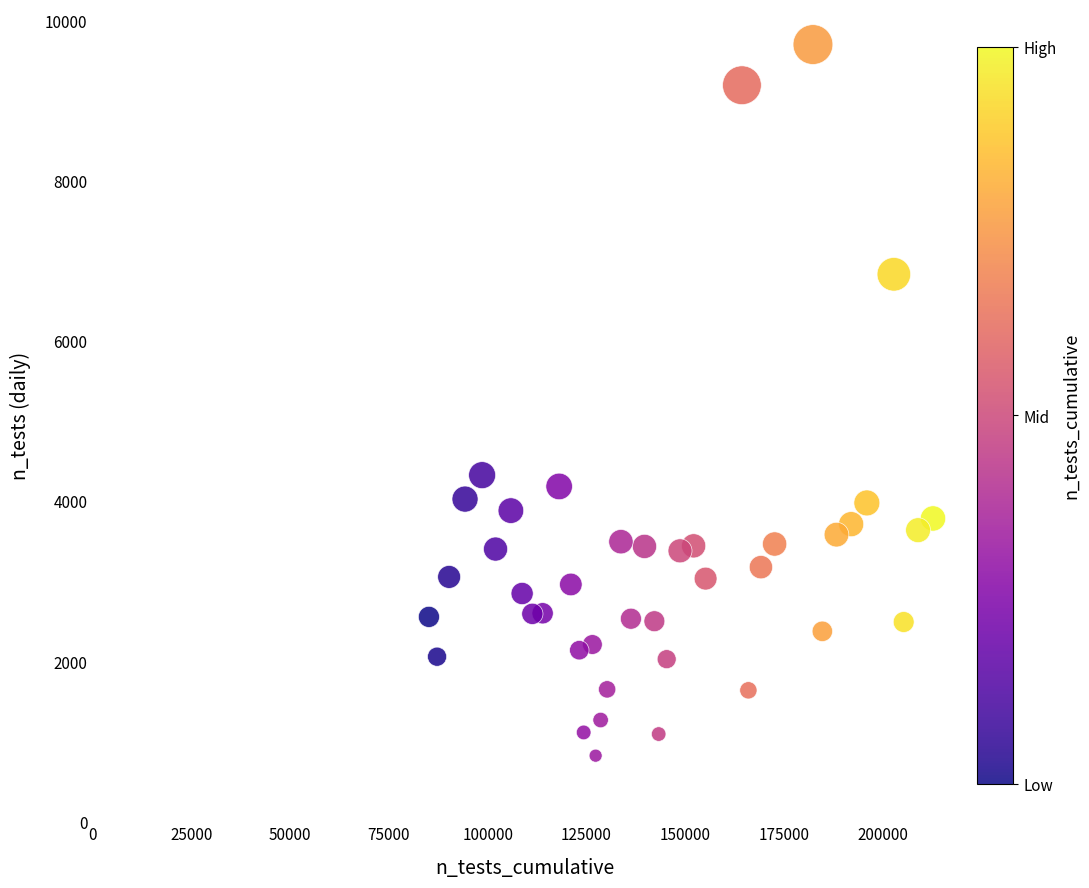

What is the range of Y values (max minus min)?

8880